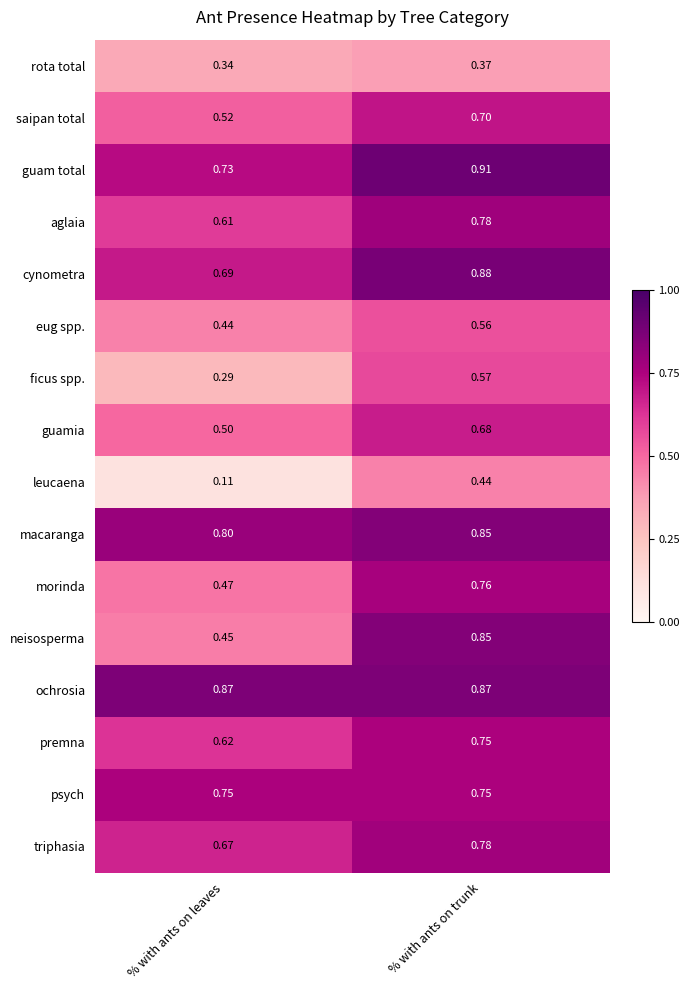

At which label does eug spp. reach its minimum?

% with ants on leaves